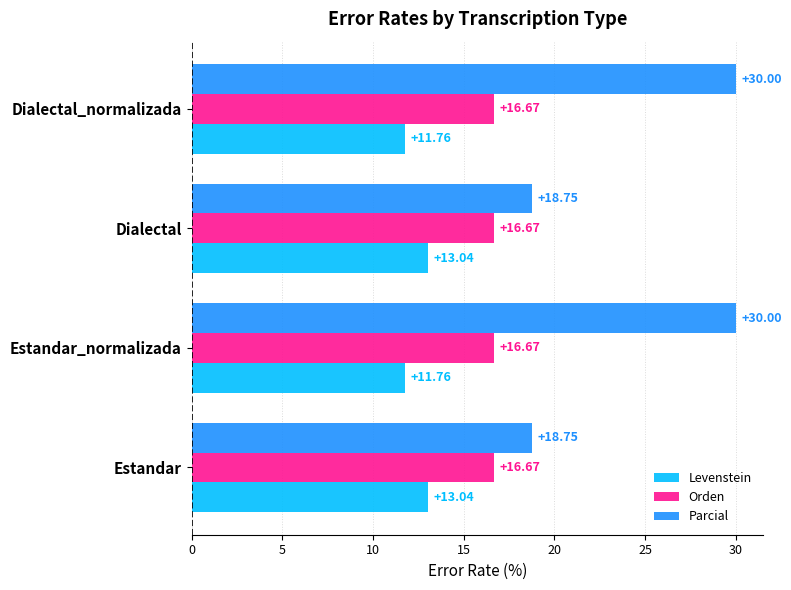

List the series in order of their overall mean, highest first.

Parcial, Orden, Levenstein